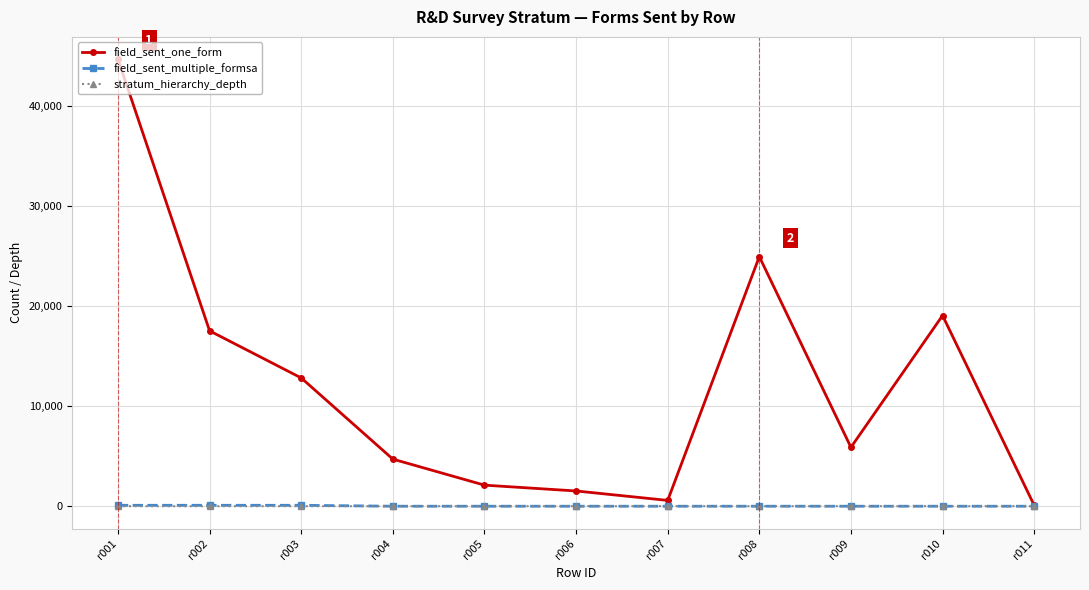

What is the maximum value shown in the chart?

44671